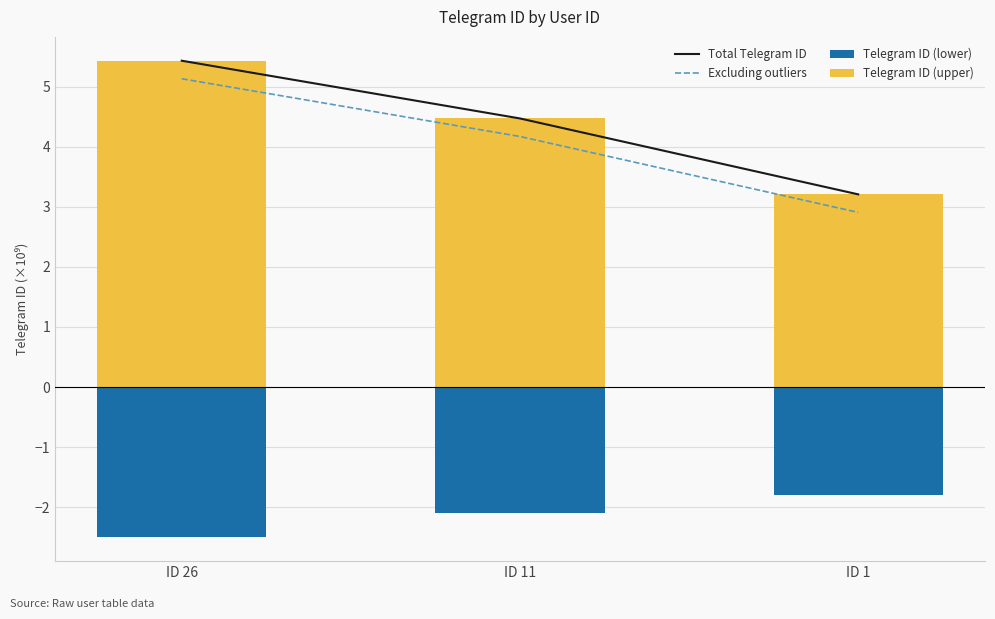

Reading left to right, transcribe all the data shown in this chart.

Total Telegram ID: ID 26=5.4	ID 11=4.5	ID 1=3.2
Excluding outliers: ID 26=5.1	ID 11=4.2	ID 1=2.9
Telegram ID (lower): ID 26=-2.5	ID 11=-2.1	ID 1=-1.8
Telegram ID (upper): ID 26=5.4	ID 11=4.5	ID 1=3.2